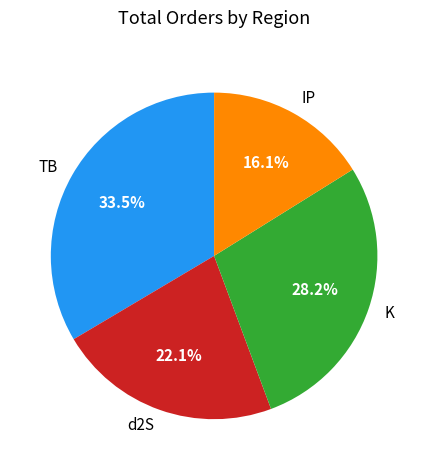

What is the ratio of the value at d2S to the value at IP?

1.4